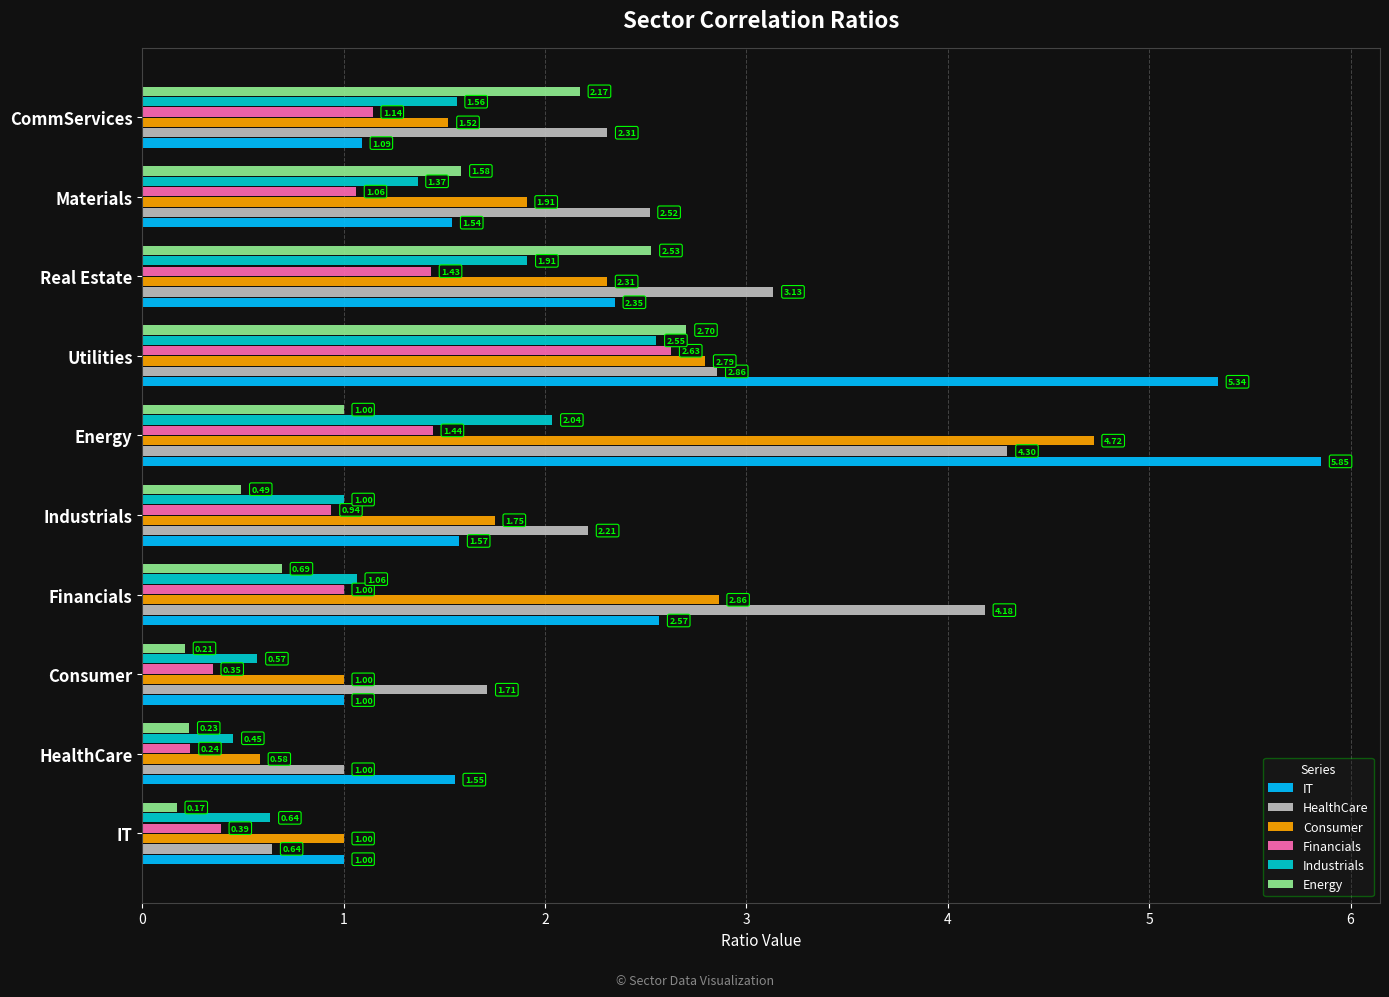

List the series in order of their peak value, highest first.

IT, Consumer, HealthCare, Energy, Financials, Industrials